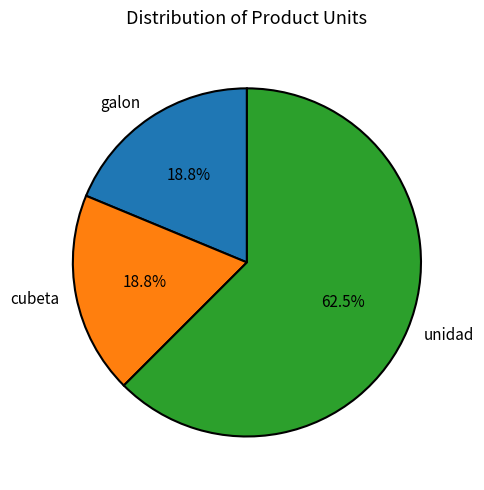

How many slices are in this pie chart?

3